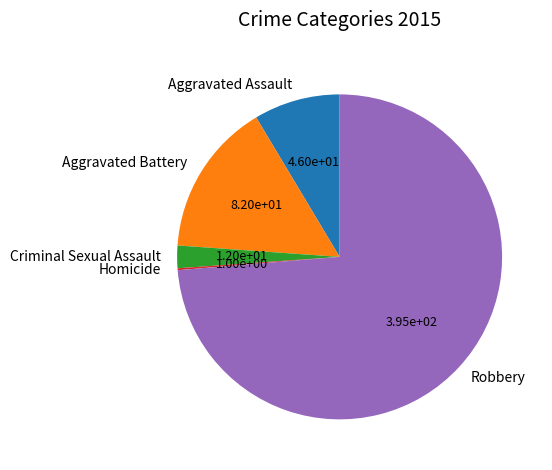

The Aggravated Battery slice represents 15% of the pie. True or false?

True